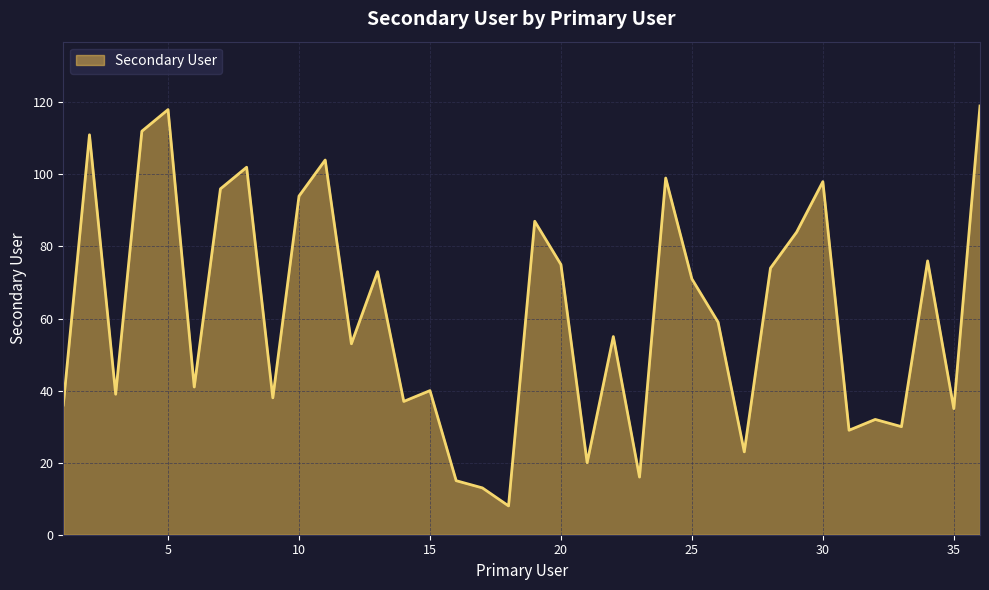

What is the maximum value shown in the chart?

119